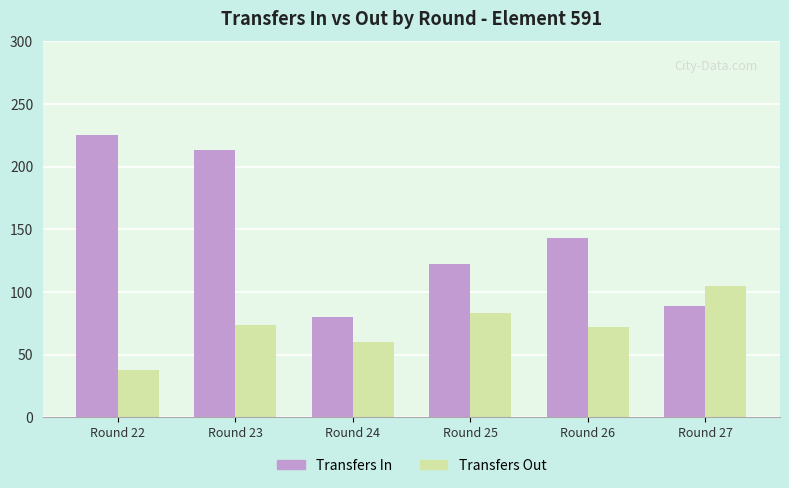

What is the smallest value displayed?

38